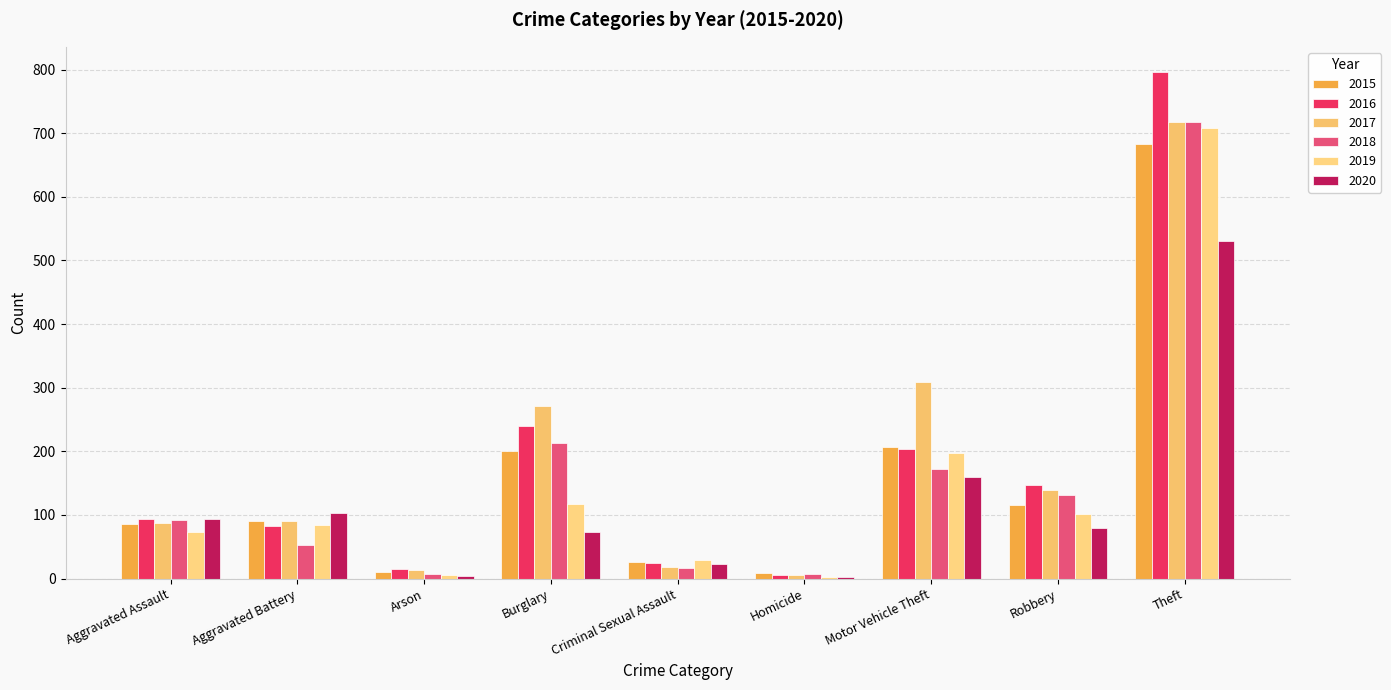

Which series has the largest total across all categories?

2017